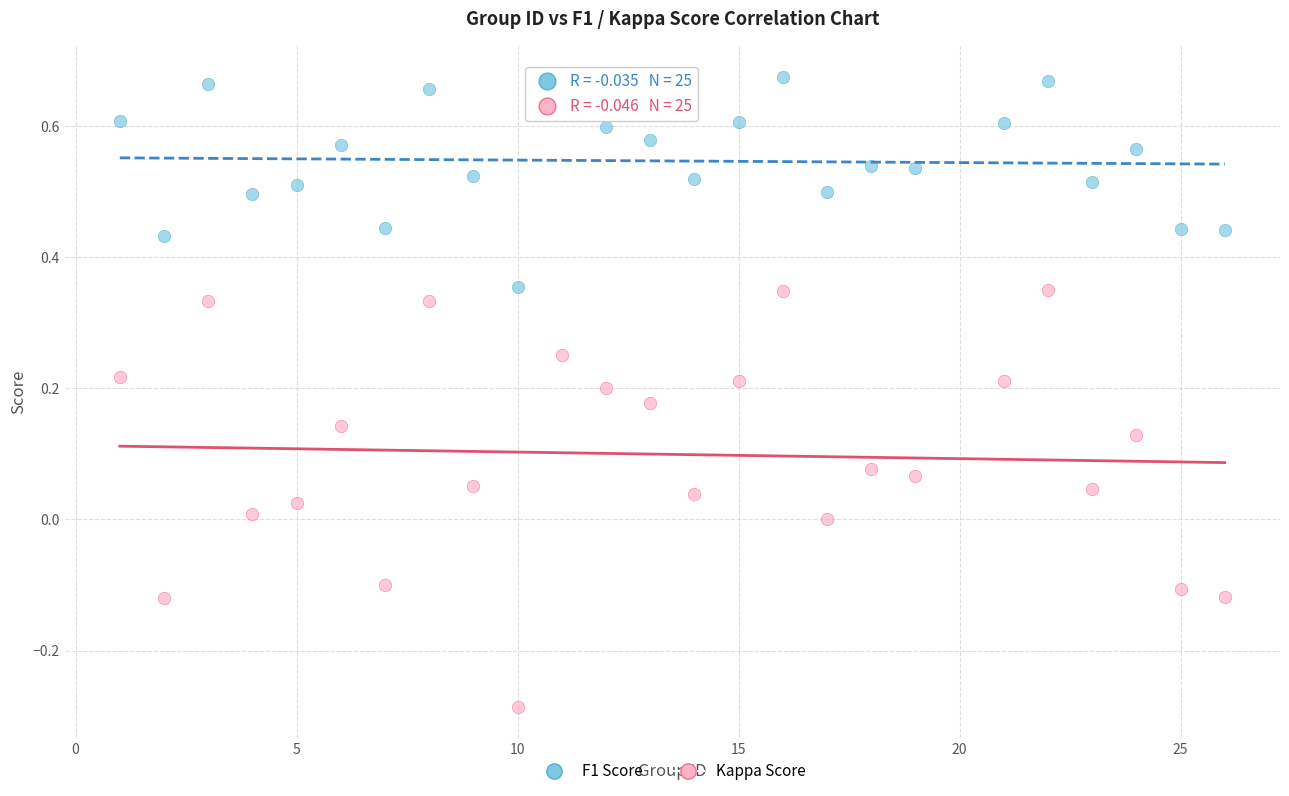

Across all data points, what is the range of Y values (max minus min)?

1.0